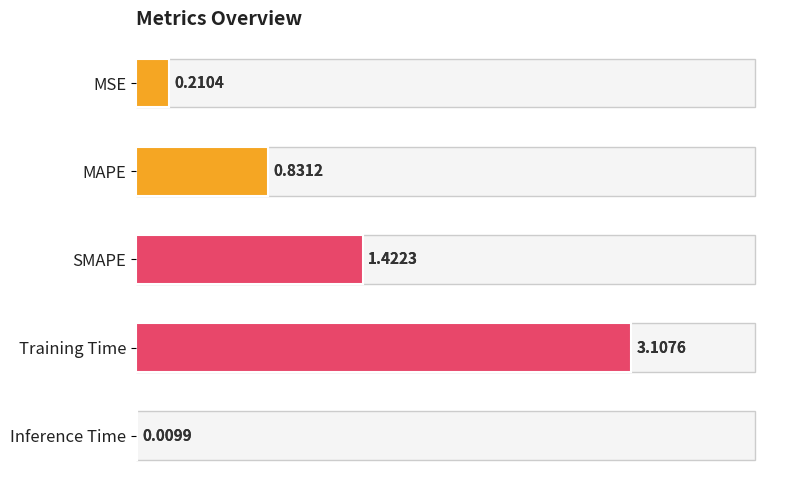

How many series are shown in this chart?

1